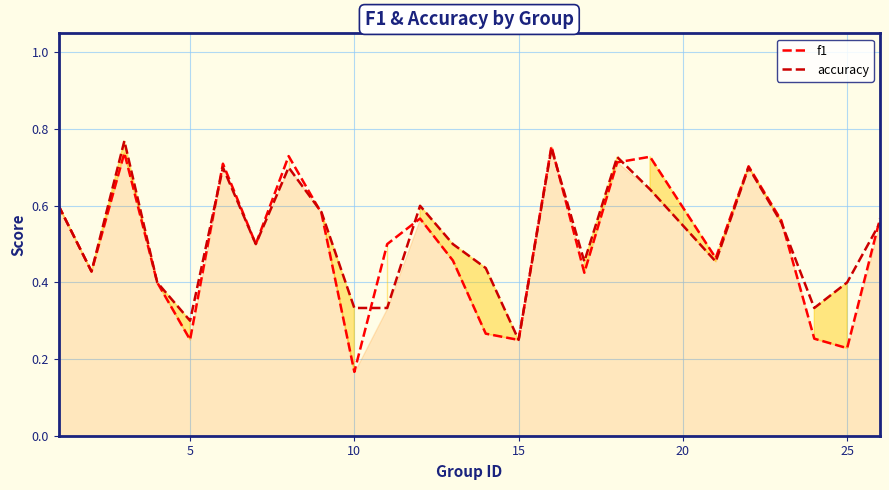

Which series has the largest range (max minus min)?

f1